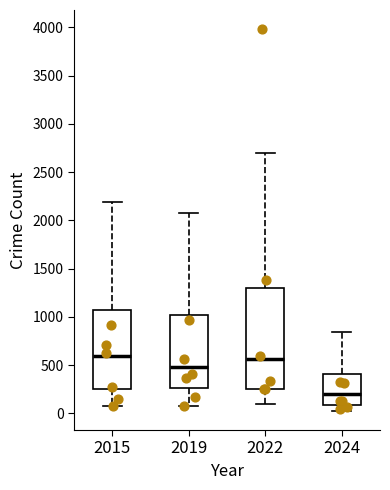

Reading left to right, read every box against the y-axis: the position of its median line, the range the box covers, and the ends of its whiskers. The values are not printed on the chart, so give them approximately, as read against the axis.

2015: median 600, box 250 to 1050, whiskers 50 to 2200
2019: median 500, box 250 to 1000, whiskers 100 to 2100
2022: median 550, box 250 to 1300, whiskers 100 to 2700
2024: median 200, box 100 to 400, whiskers 50 to 850